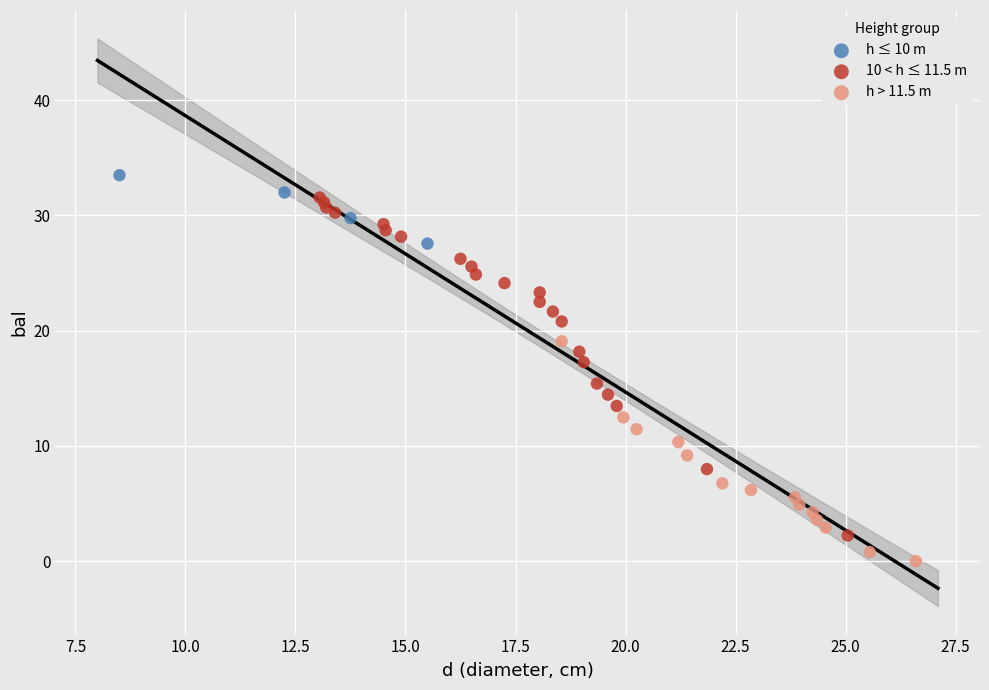

Which series contains the highest Y value?

h ≤ 10 m